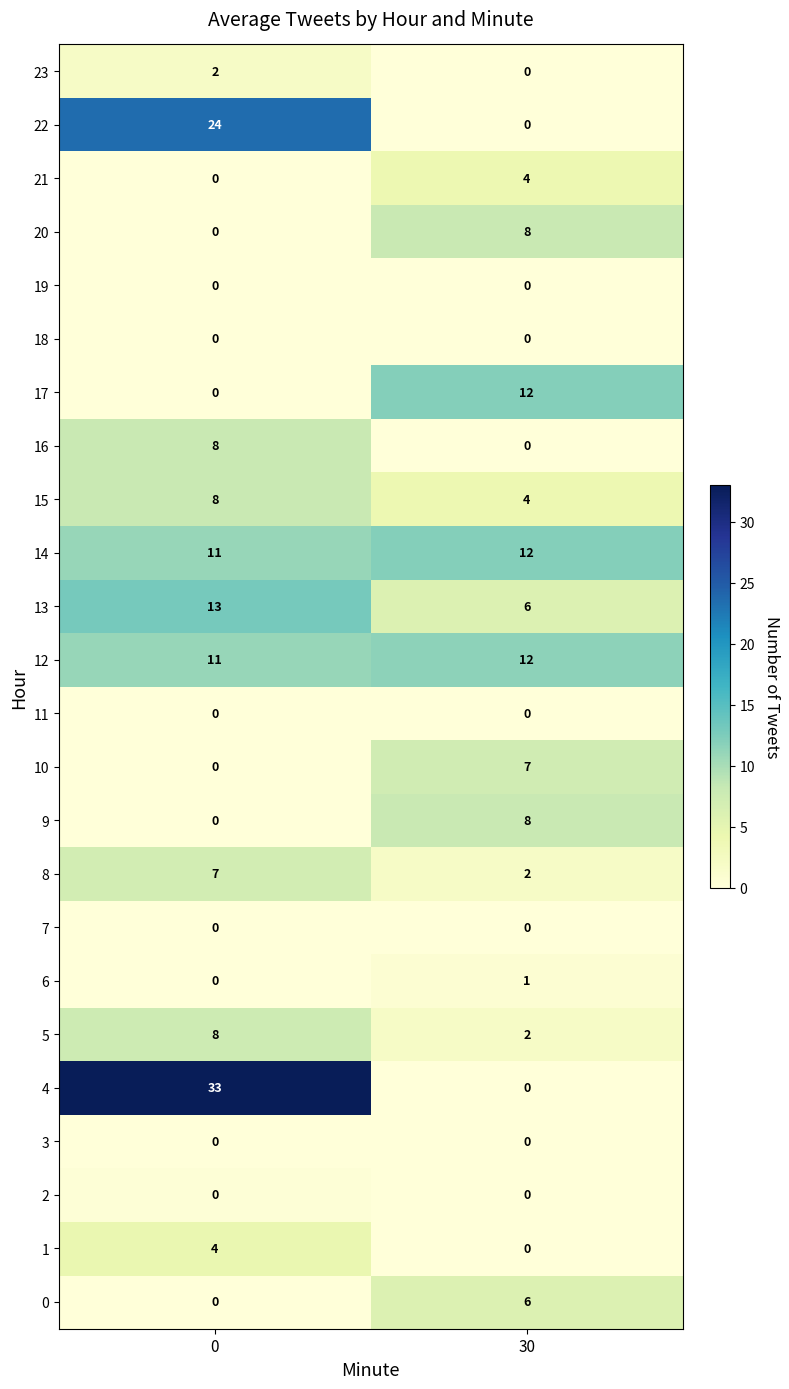

How many distinct data groups are displayed?

24